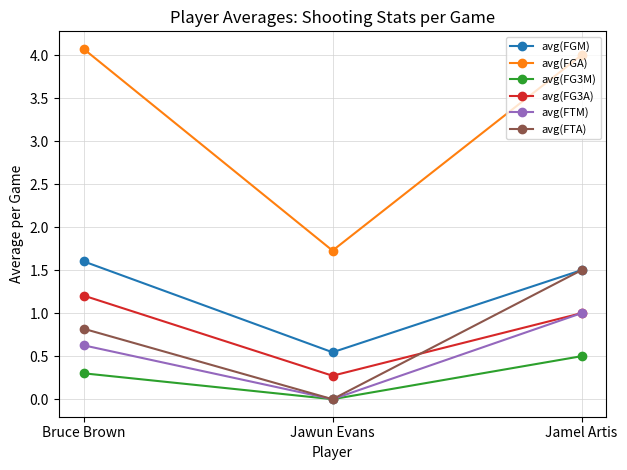

Rank the series at Bruce Brown from highest to lowest value.

avg(FGA), avg(FGM), avg(FG3A), avg(FTA), avg(FTM), avg(FG3M)